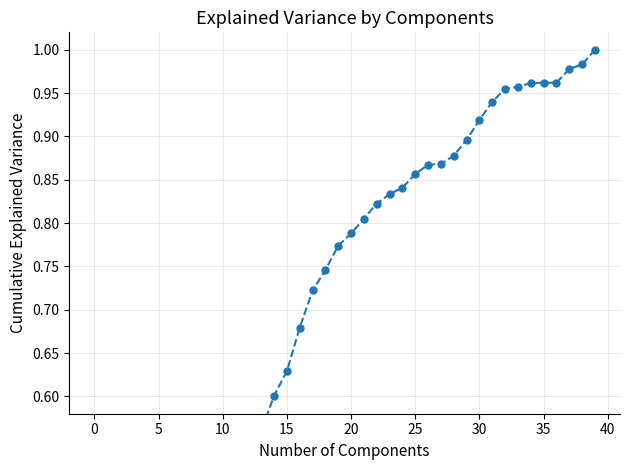

Which has a higher value, 30 or 24?

30